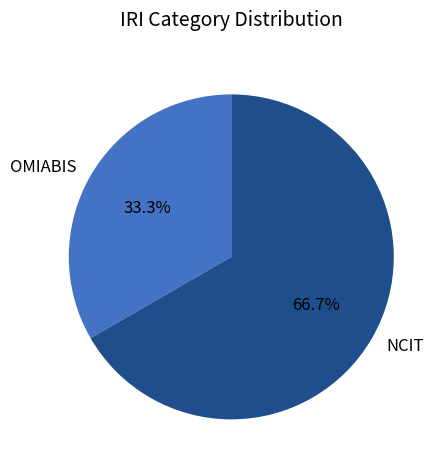

To the nearest percent, what percentage of the pie is OMIABIS?

33%